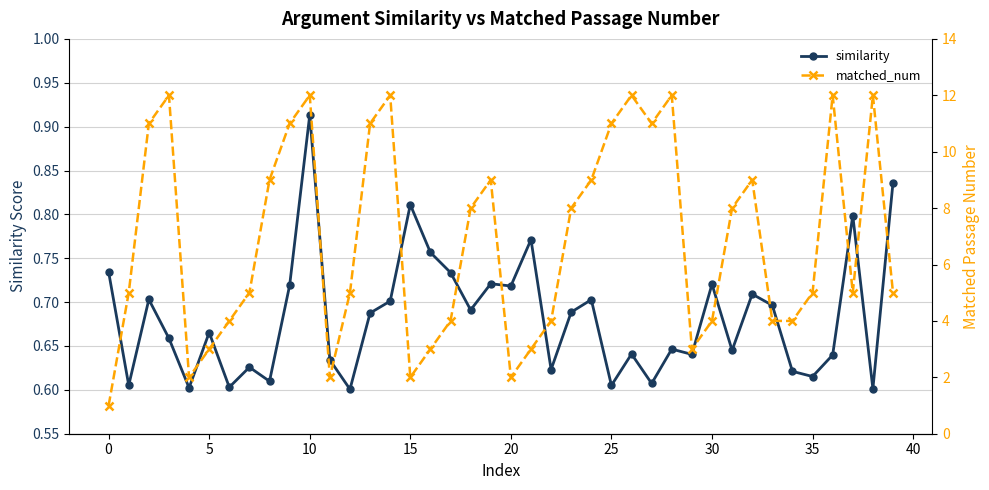

True or false: matched_num and similarity cross at least once.

False